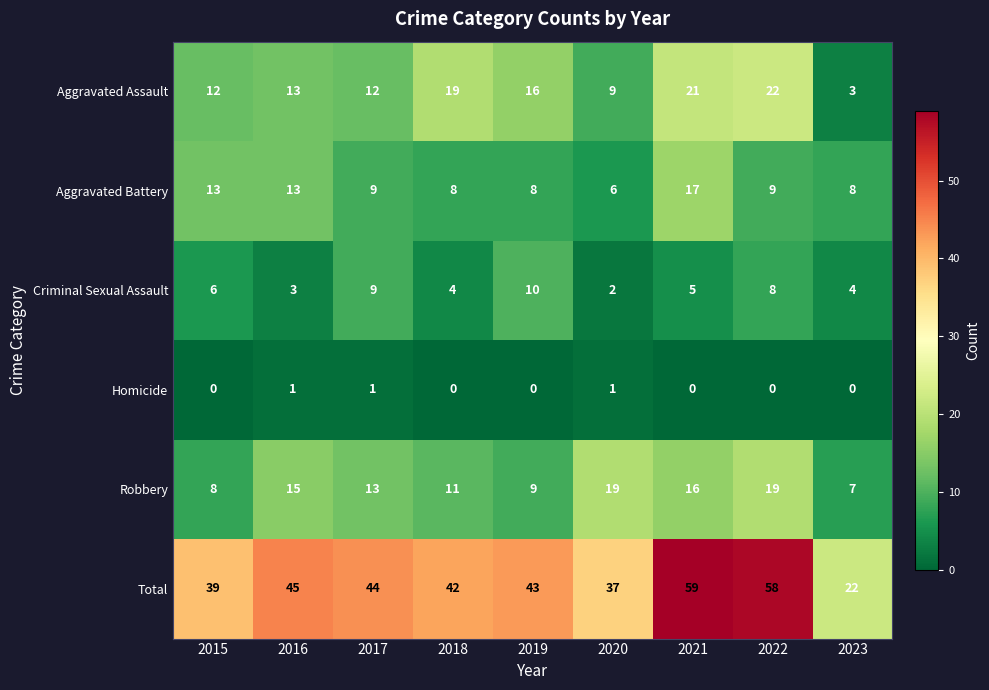

What is the difference between the second highest and second lowest values in the Total series?

21